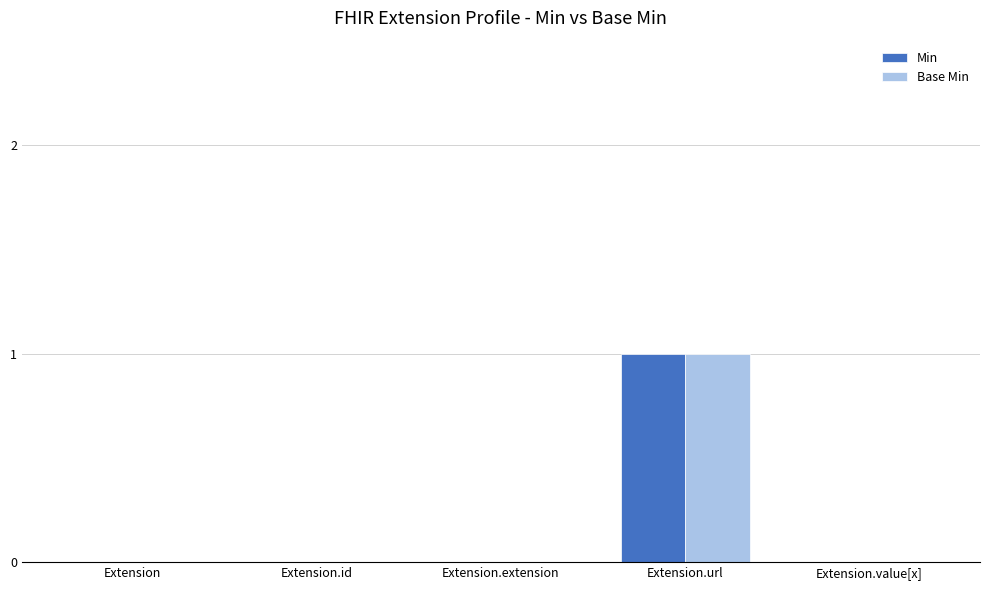

Reading left to right, extract all data points from this chart.

Min: 0	0	0	1	0
Base Min: 0	0	0	1	0